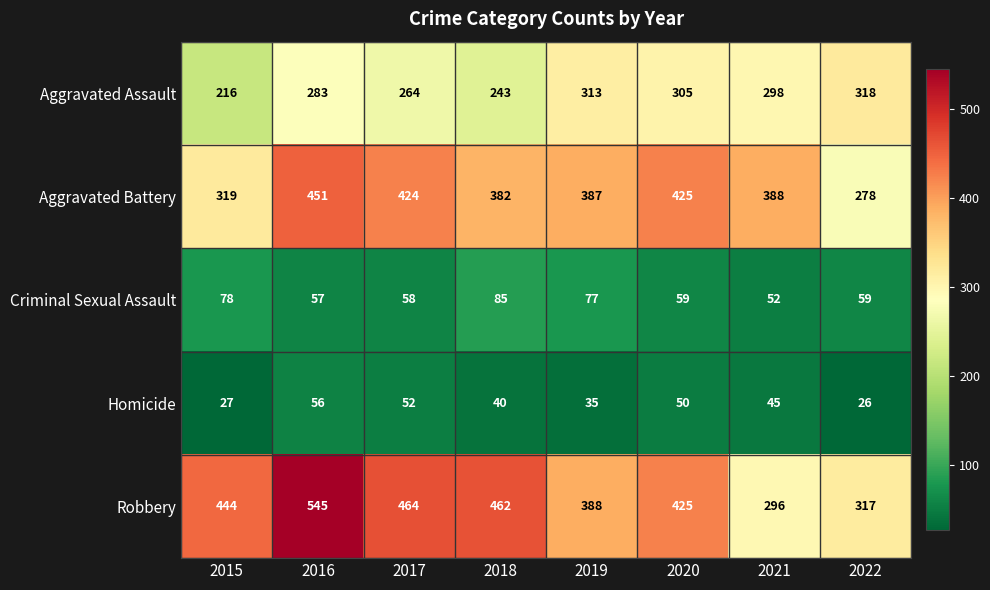

The value of Aggravated Assault at 2018 is 327. True or false?

False